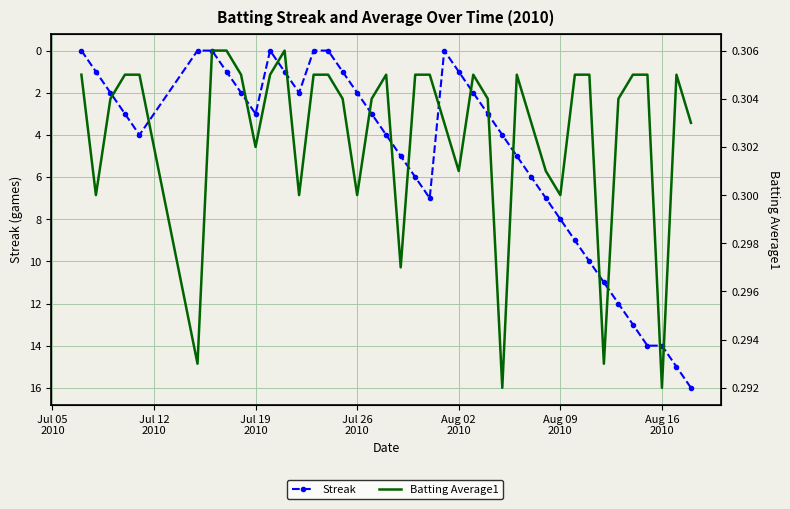

What position from the left is Jul 05
2010?

1